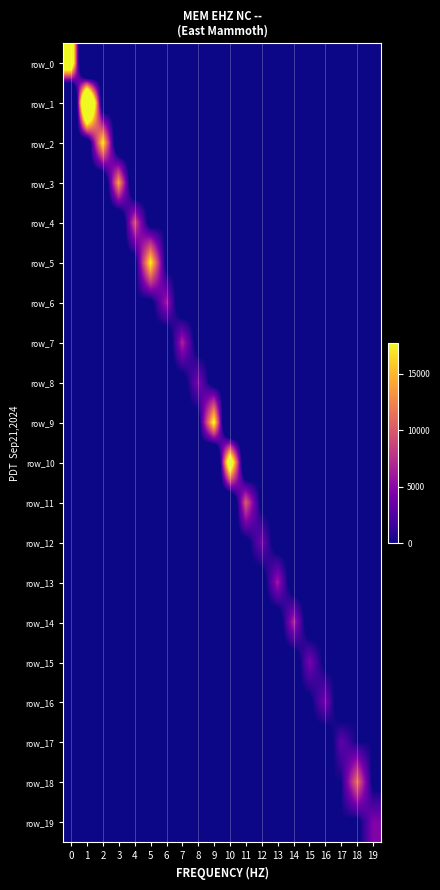

How many positive values does the row_3 series have?

1